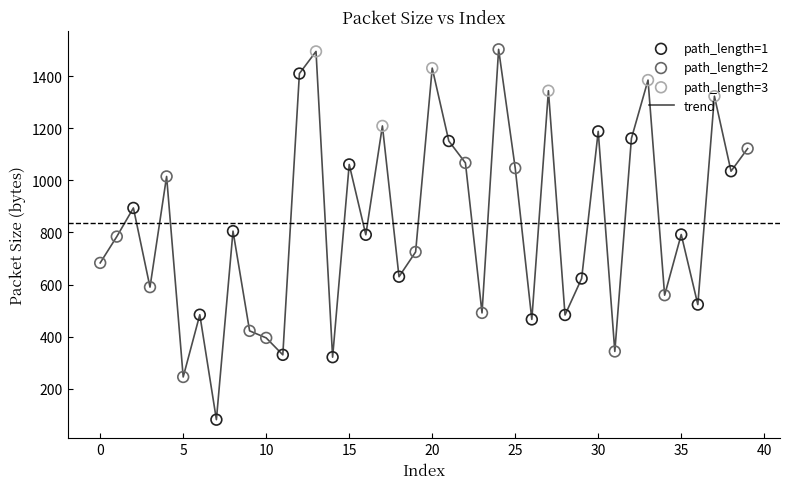

What is the greatest value displayed?

1503